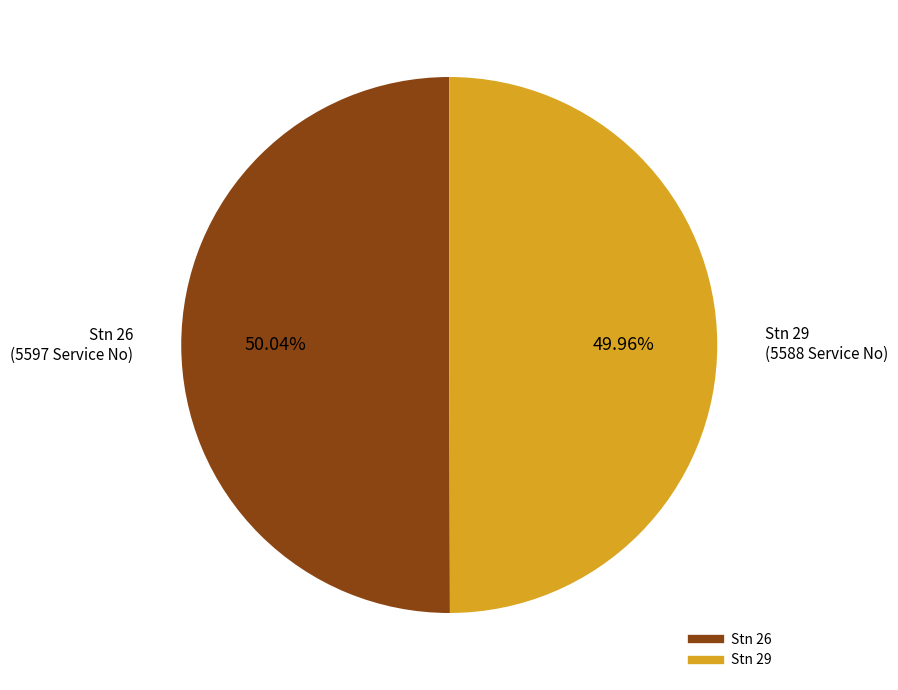

Is there any slice that represents more than half of the pie?

Yes